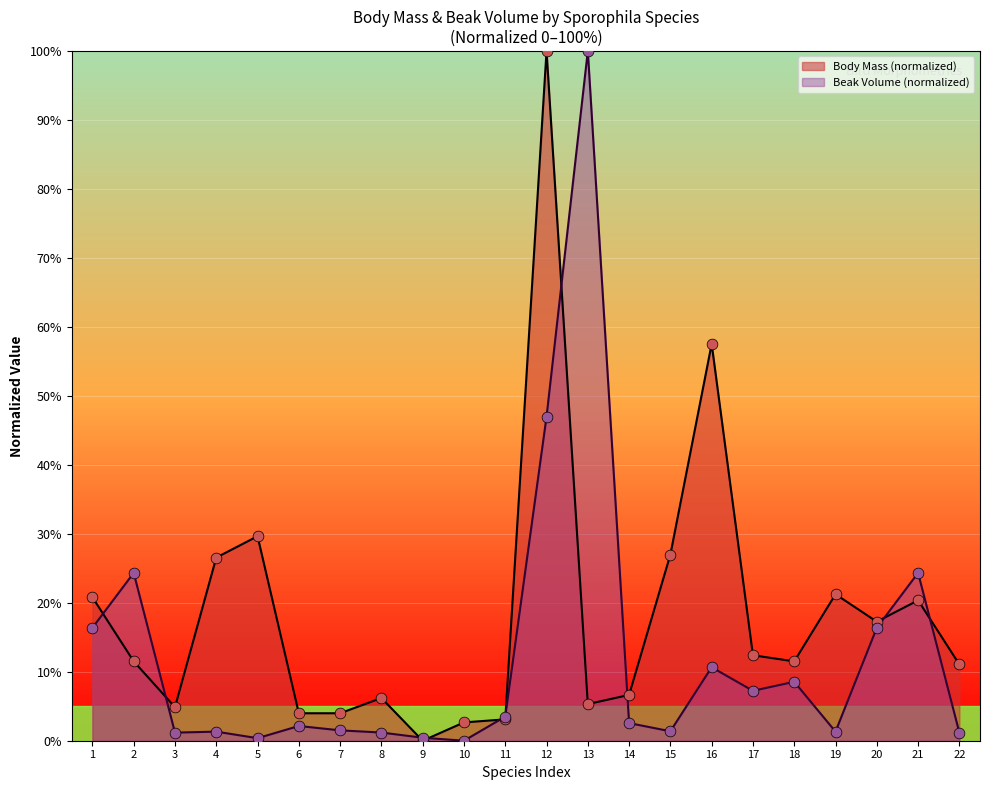

At which category is the sum across all series the highest?

12